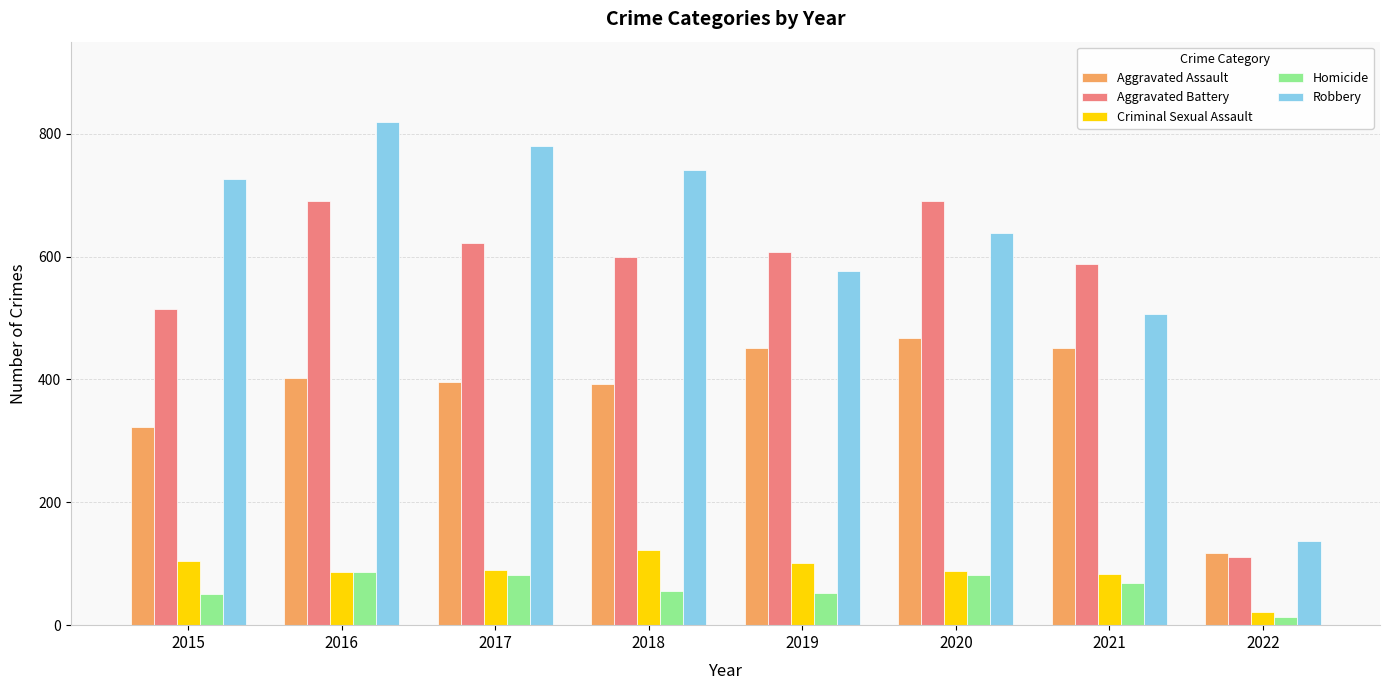

What is the difference between the Aggravated Assault values at 2015 and 2017?

73